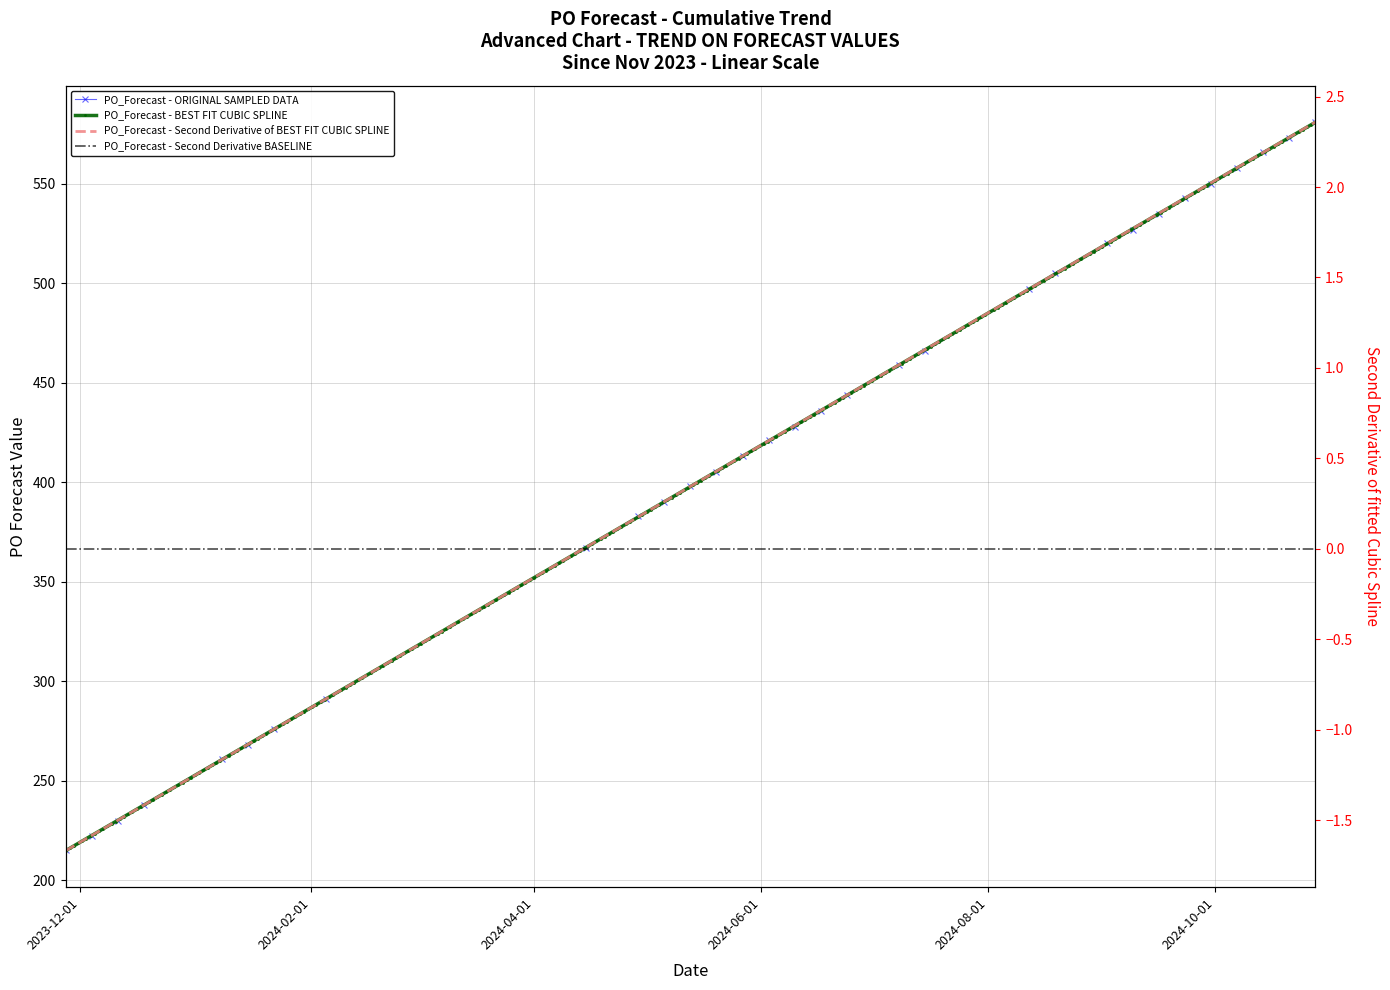

What is the smallest value displayed?

215